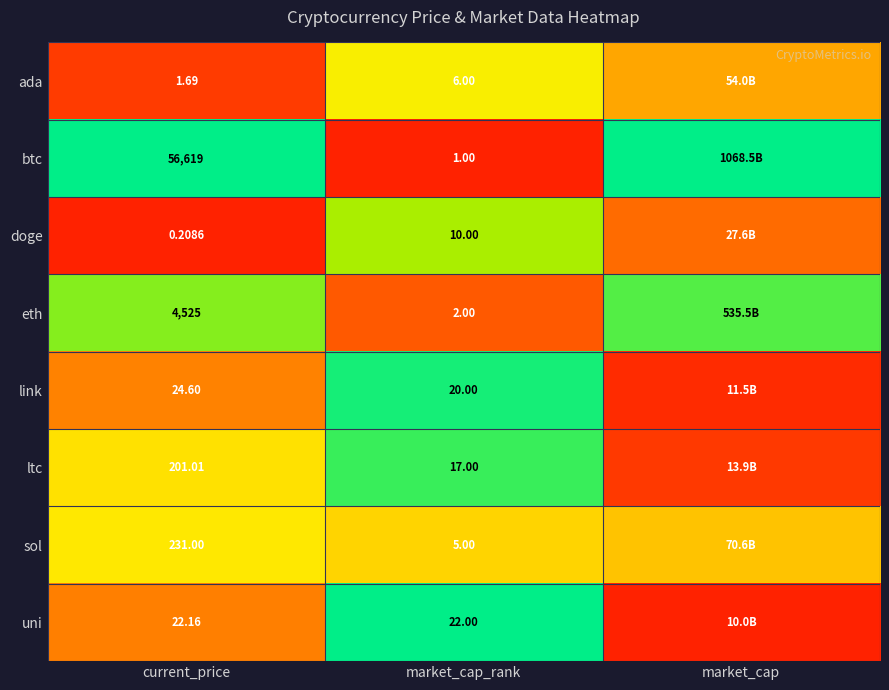

How many series are shown in this chart?

8